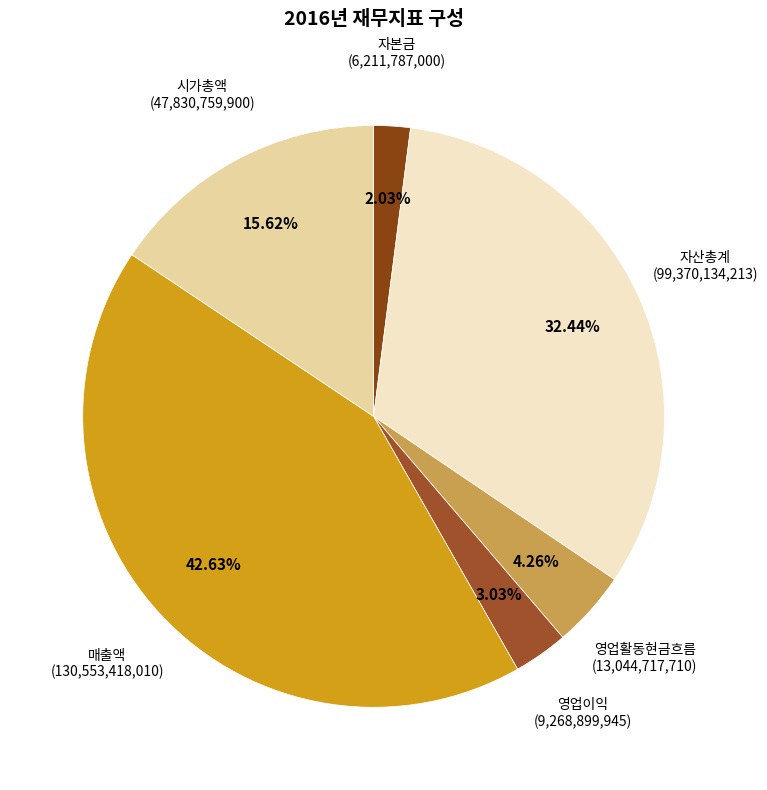

Count the number of slices in the pie.

6